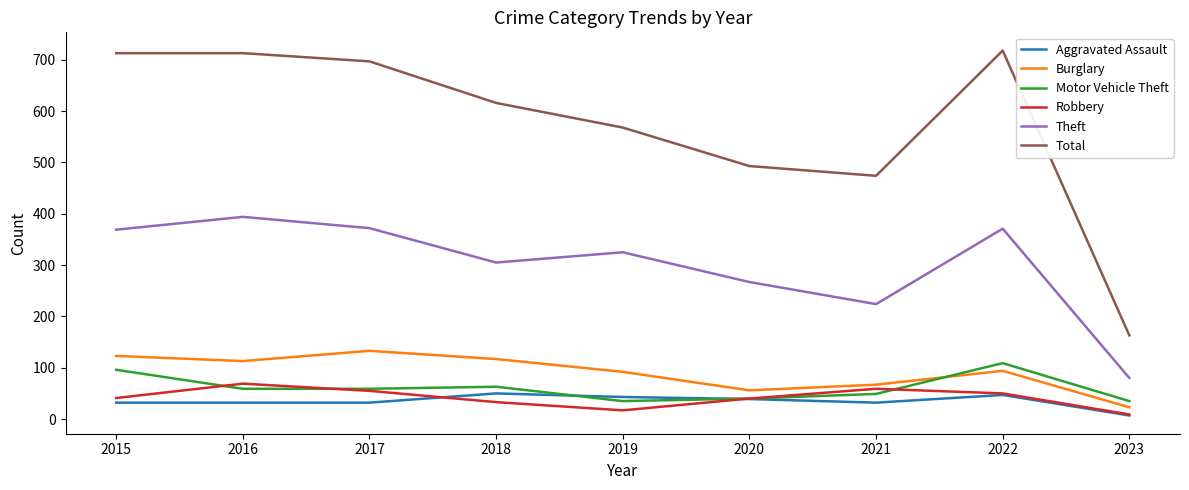

What are all the series names shown in the legend?

Aggravated Assault, Burglary, Motor Vehicle Theft, Robbery, Theft, Total